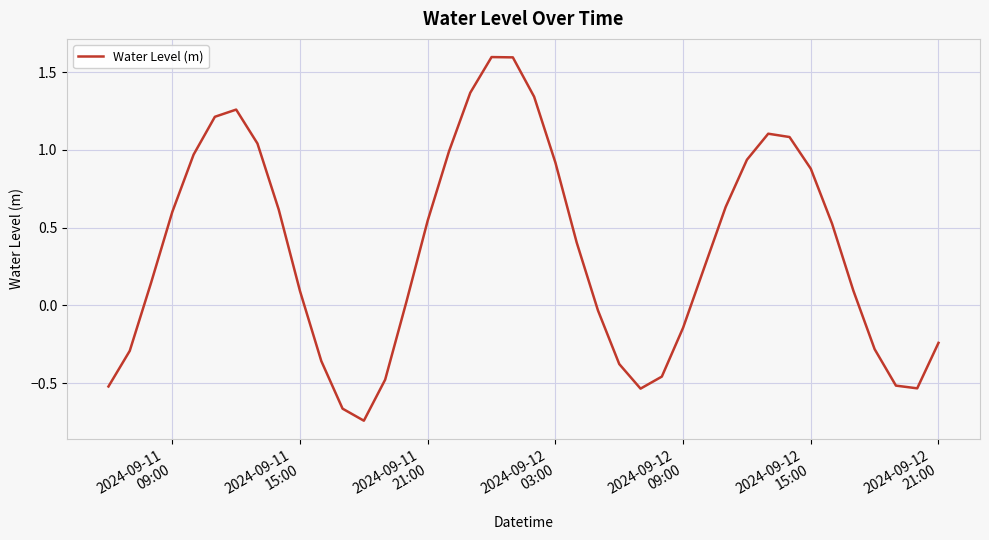

What is the maximum value shown in the chart?

1.6